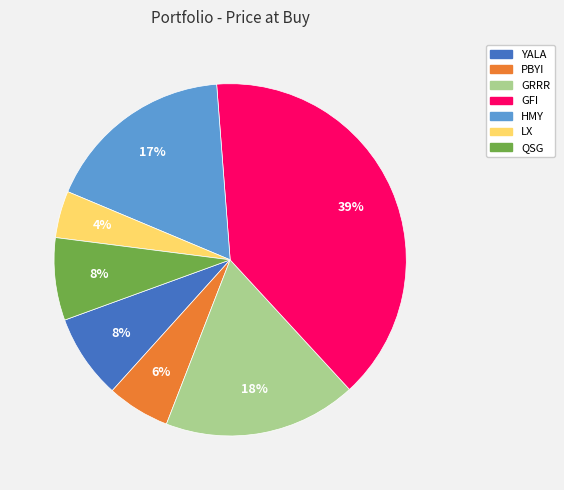

Which has a higher value, YALA or HMY?

HMY